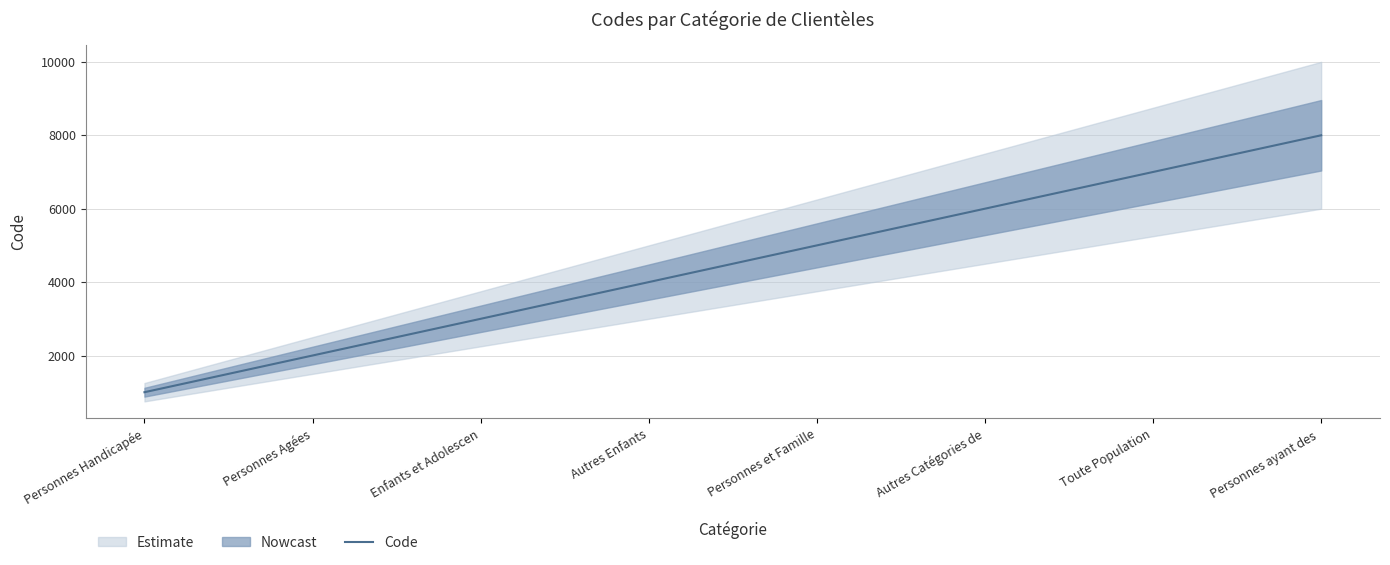

What value does the data have at Autres Enfants?

4000